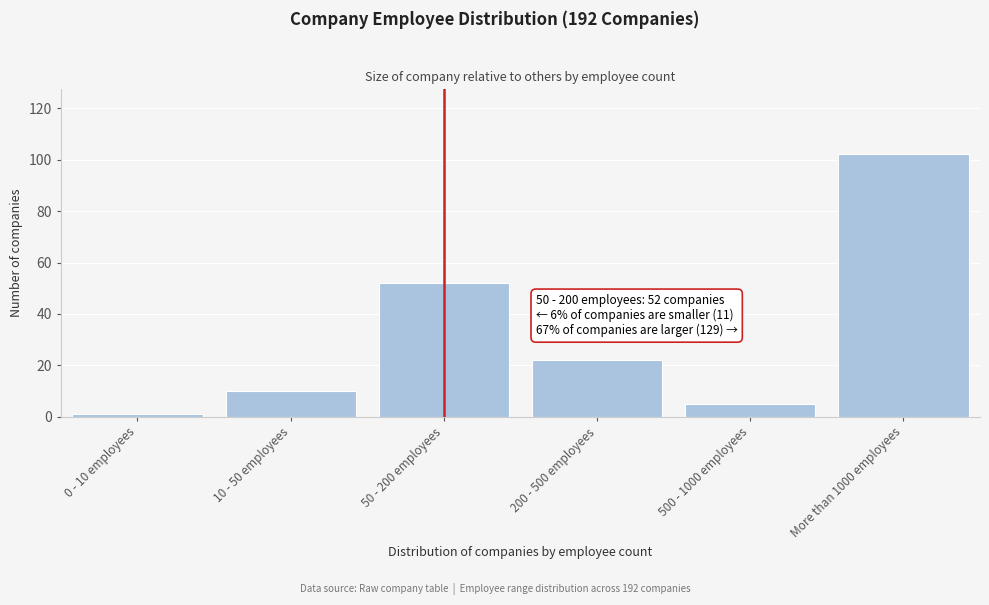

Reading right to left, list all the values displayed in this chart.

102	5	22	52	10	1